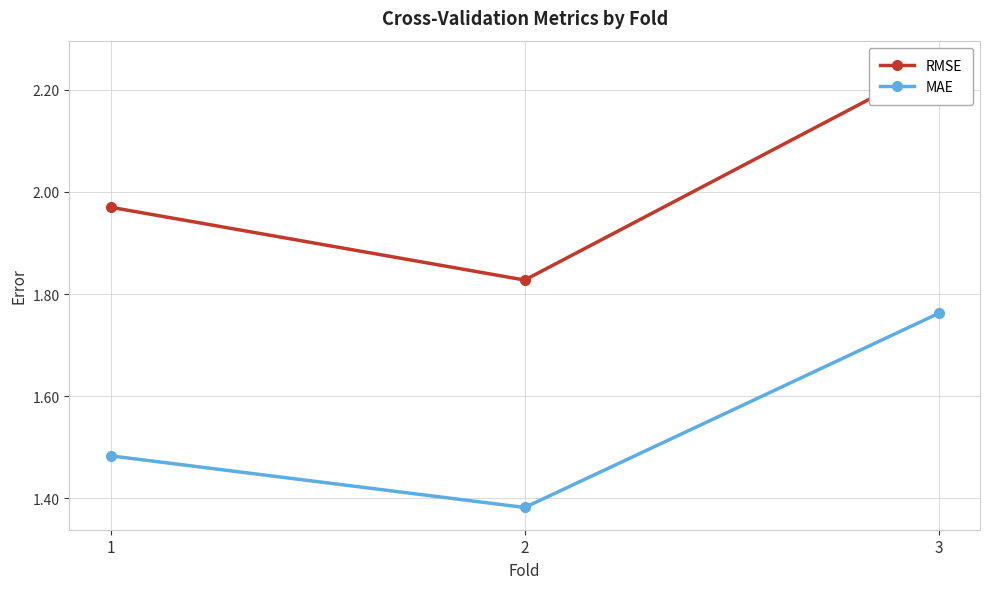

What is the value of the RMSE point at the 3rd from the left?

2.3